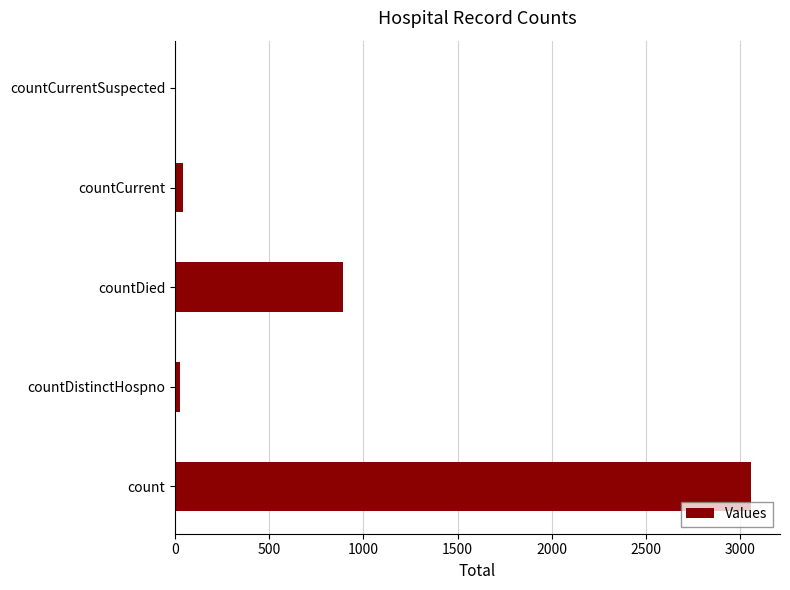

What is the greatest value displayed?

3059